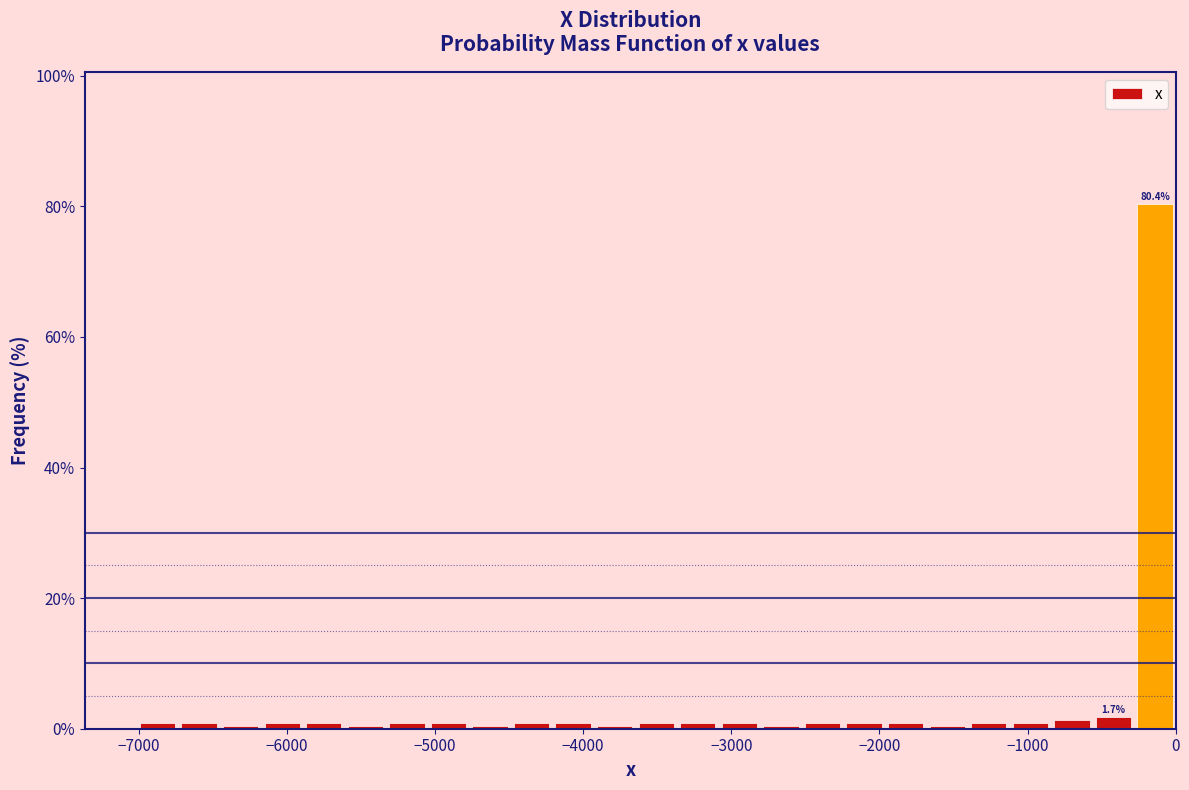

Around what value on the x-axis is the tallest bar? Give the approximate position of its centre, as read against the axis.

-100